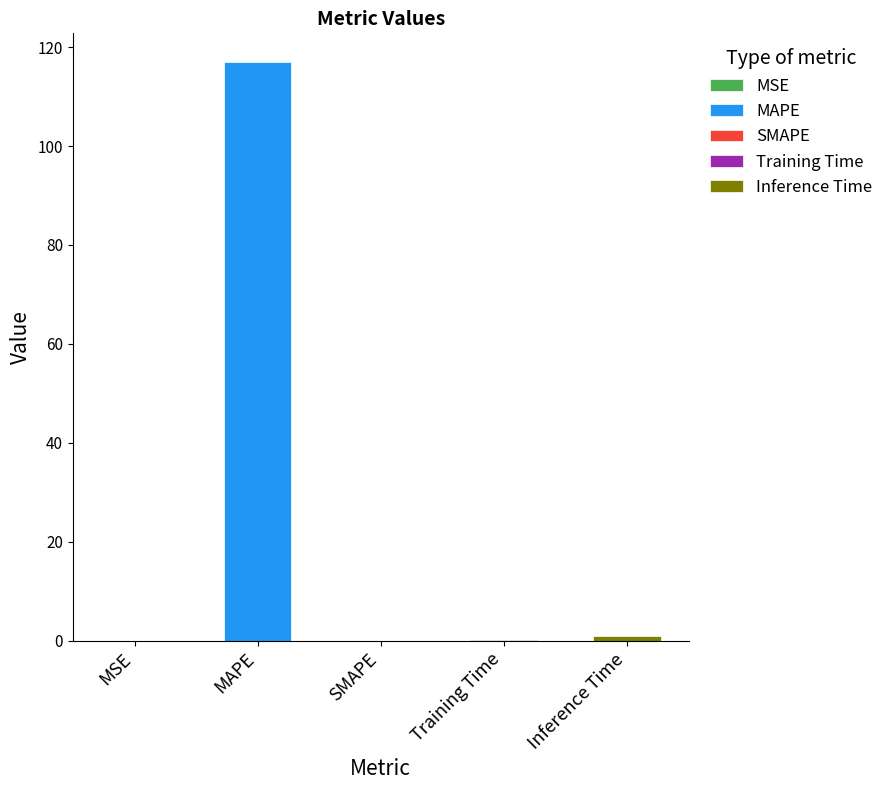

What is the label of the 1st bar from the left?

MSE